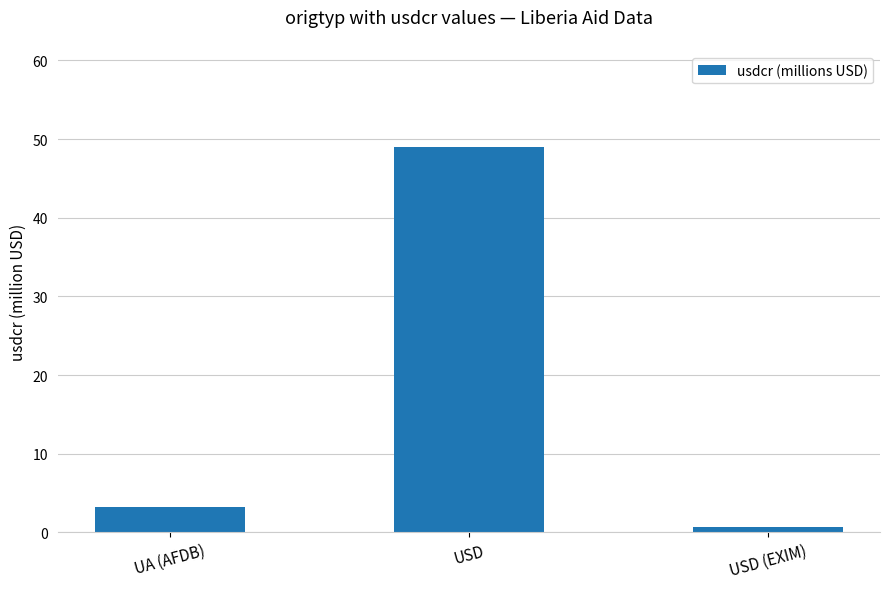

Which label corresponds to the largest value in the chart?

USD